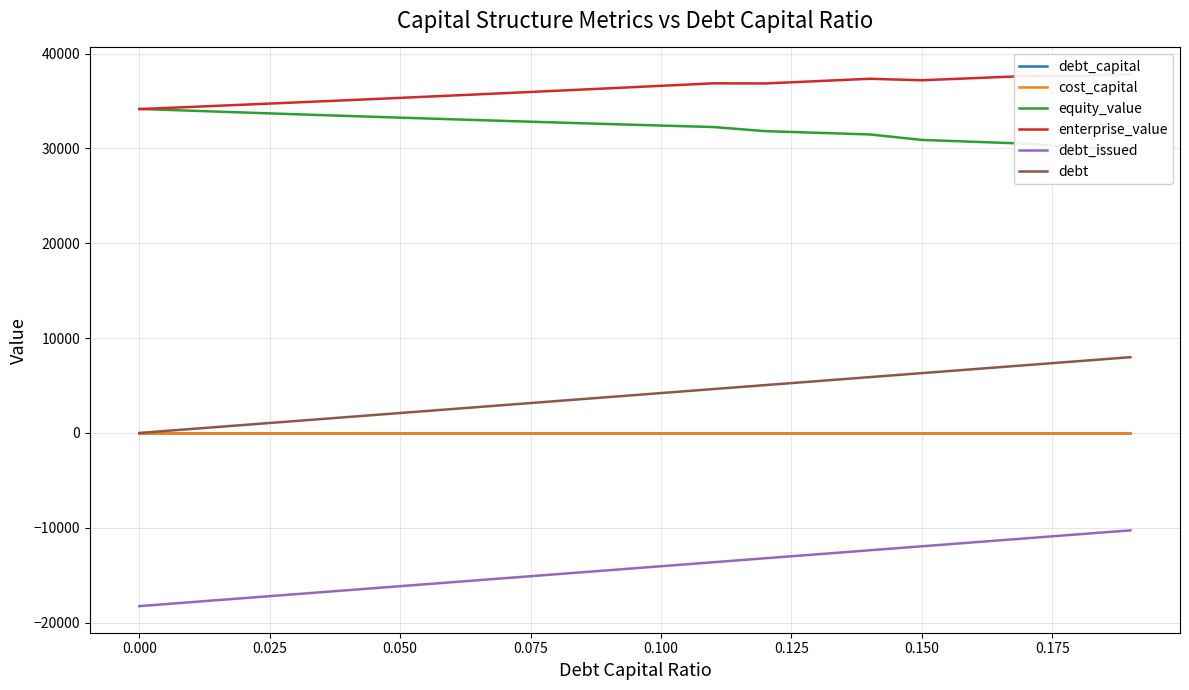

Which series has the largest range (max minus min)?

debt_issued